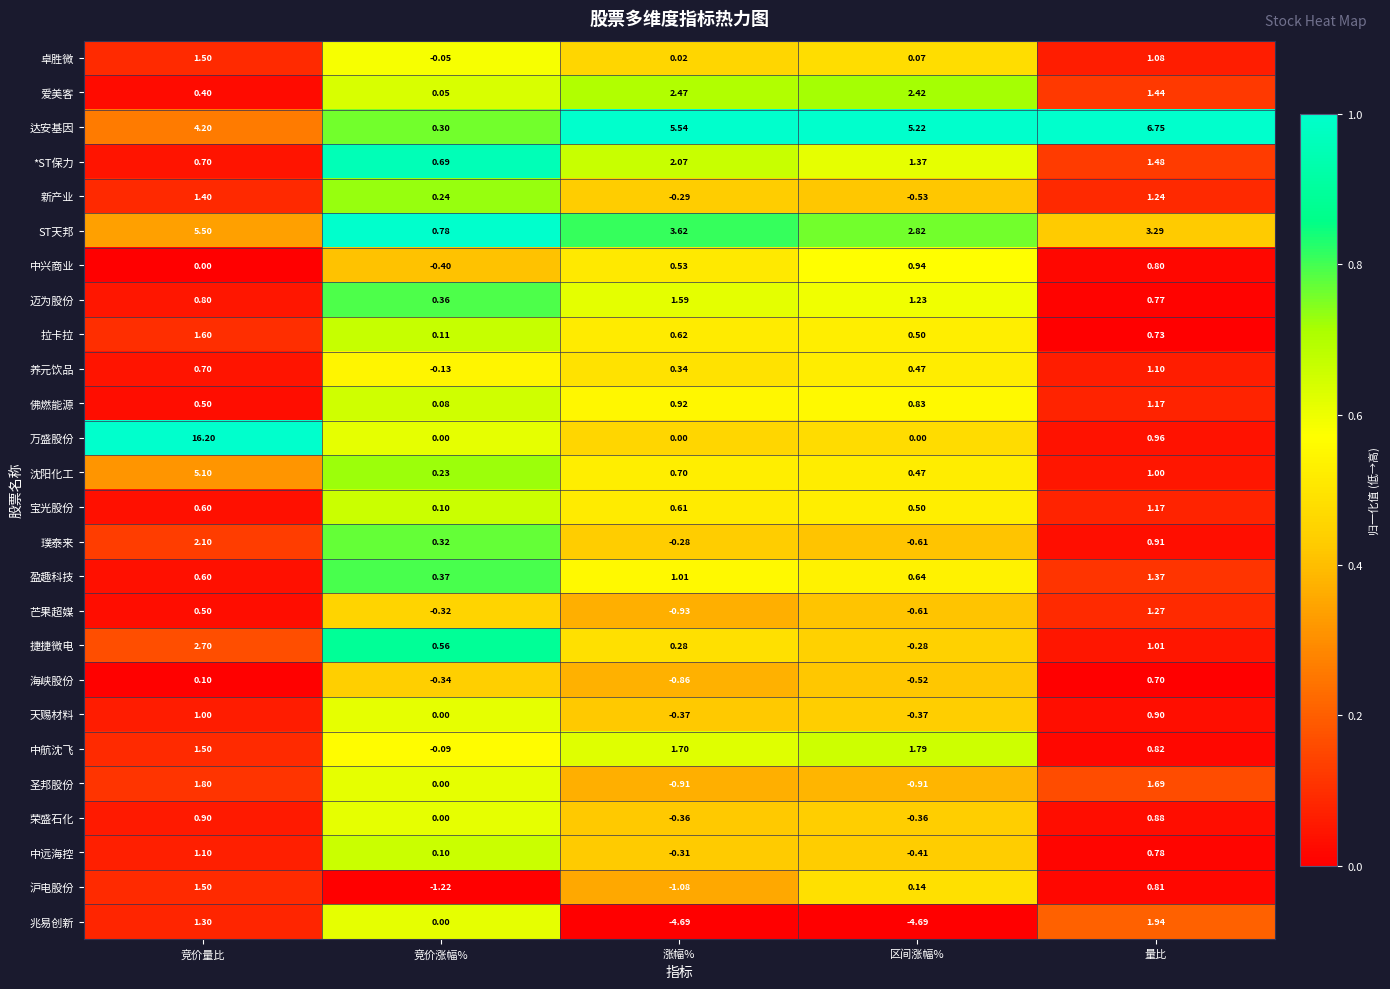

Which series has the widest spread of values?

万盛股份